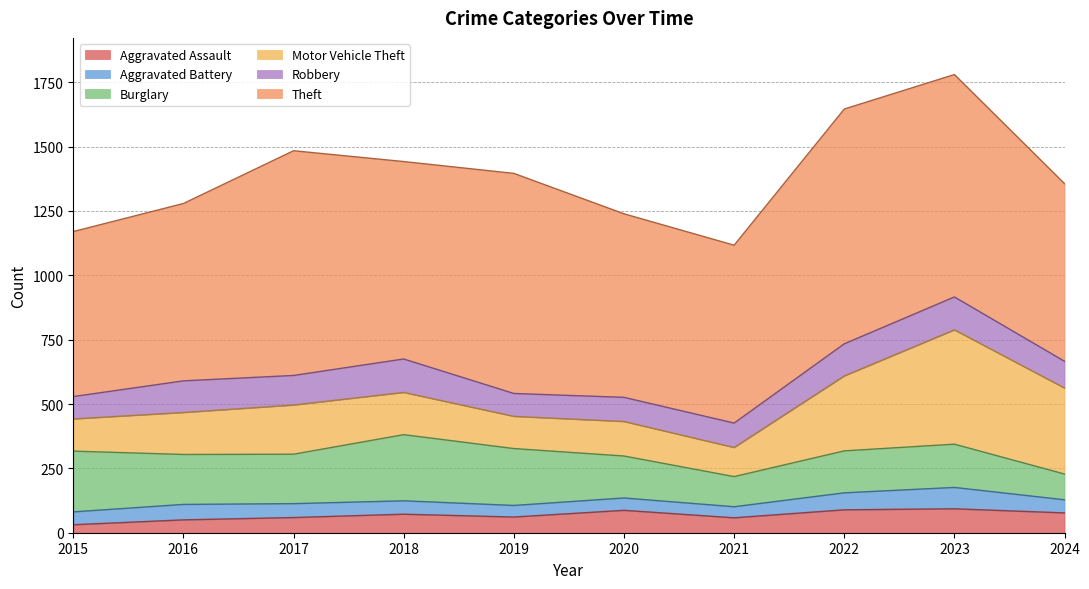

How many data points in Aggravated Battery are less than 52?

5